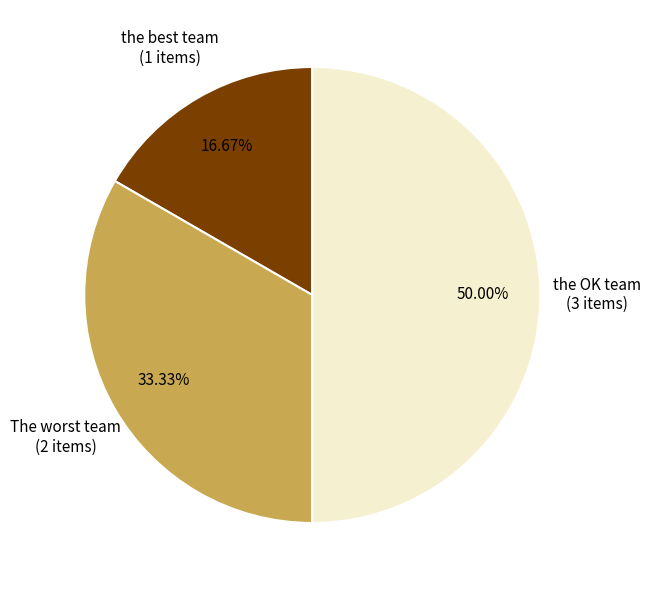

To the nearest percent, what percentage of the pie is the best team?

17%